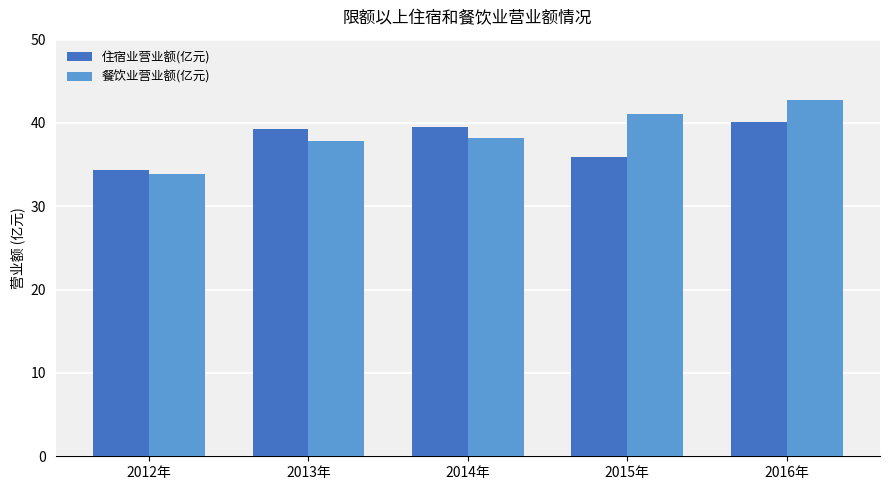

What is the difference between the maximum and minimum values in the 住宿业营业额(亿元) series?

5.9